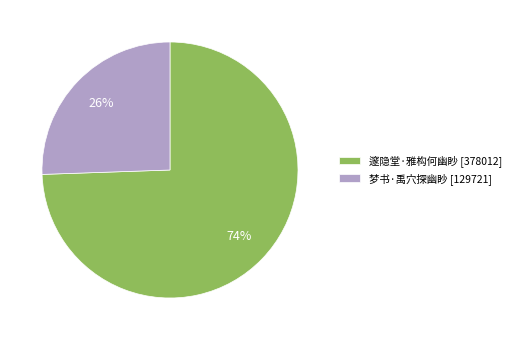

To the nearest percent, what portion does 梦书·禹穴探幽眇 represent?

26%